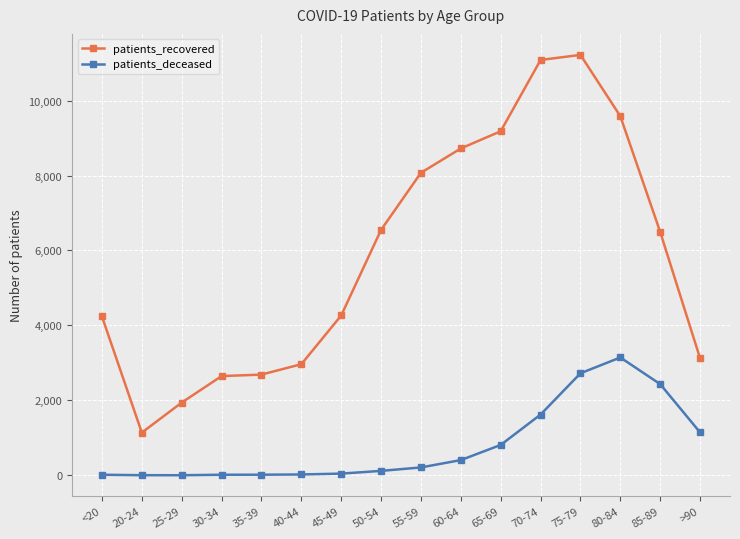

Which series has the largest range (max minus min)?

patients_recovered